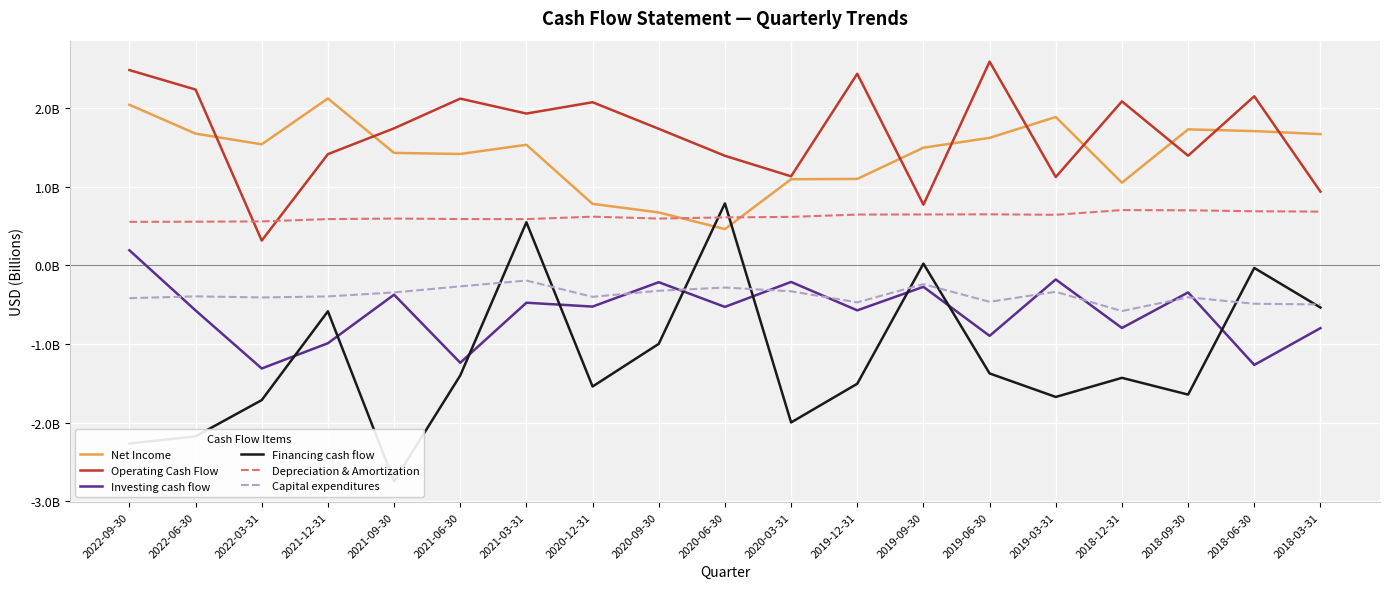

Which series has the largest total across all categories?

Operating Cash Flow